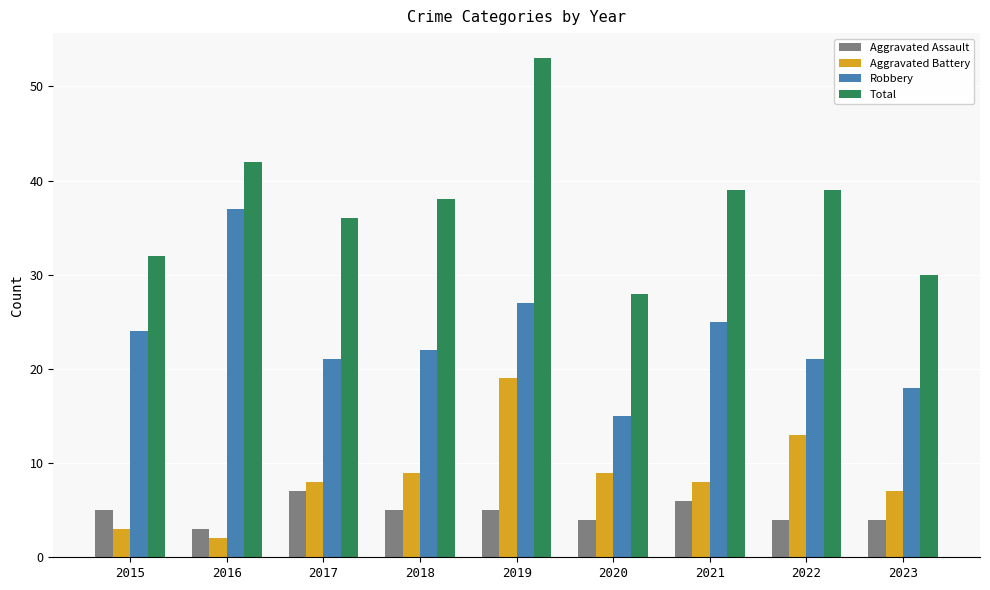

What are all the series names shown in the legend?

Aggravated Assault, Aggravated Battery, Robbery, Total